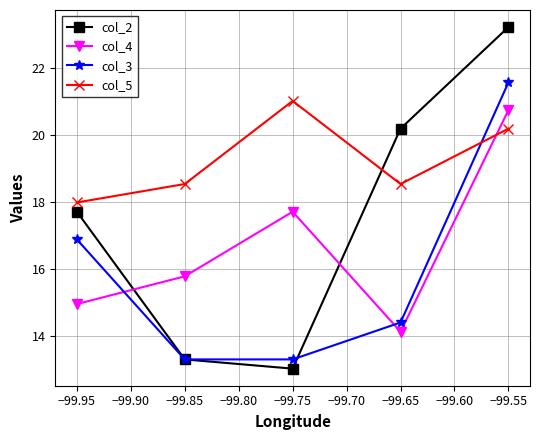

Reading right to left, extract all data points from this chart.

col_2: 23.2	20.2	13.0	13.3	17.7
col_4: 20.7	14.1	17.7	15.8	15.0
col_3: 21.6	14.4	13.3	13.3	16.9
col_5: 20.2	18.5	21.0	18.5	18.0